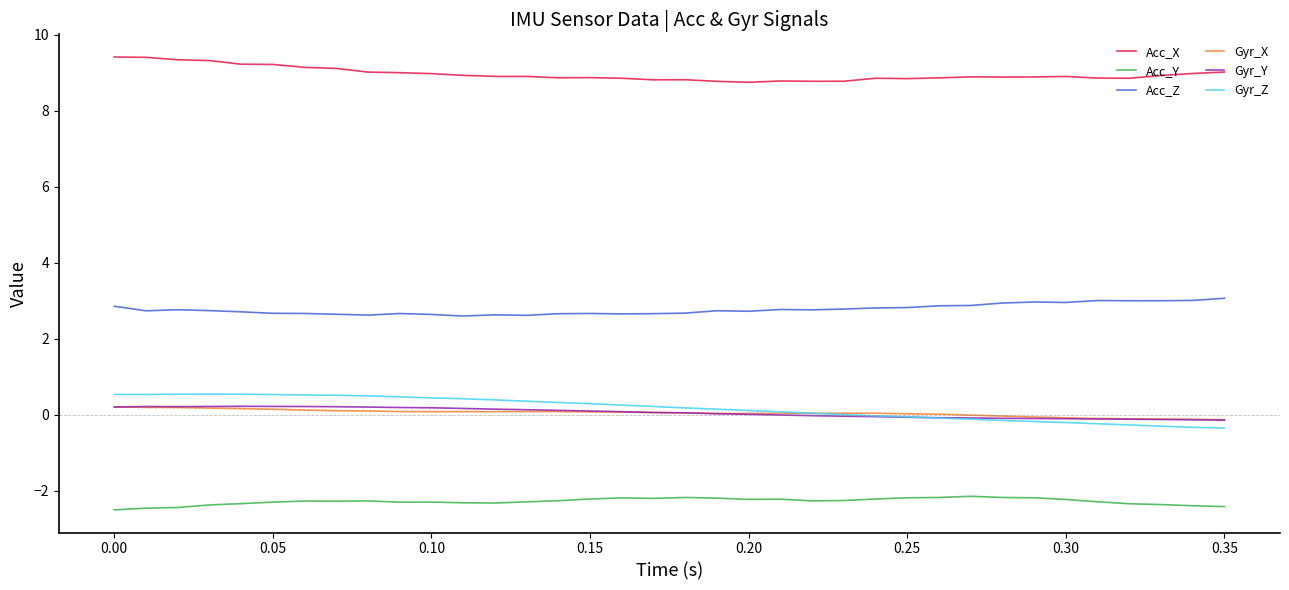

What is the minimum value shown in the chart?

-2.5